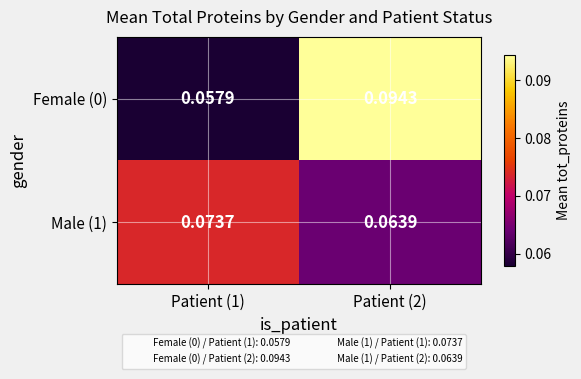

Is the value of Female (0) at Patient (1) greater than the value of Male (1) at Patient (2)?

No